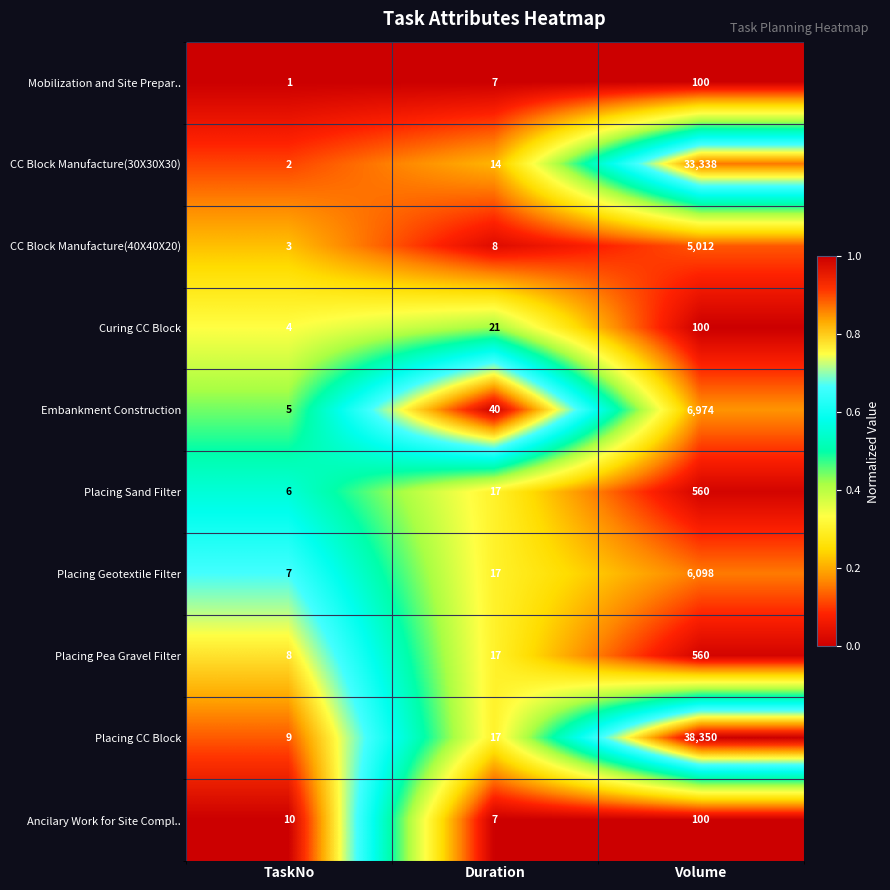

Where is Mobilization and Site Prepar.. nearest to the value 50?

Duration